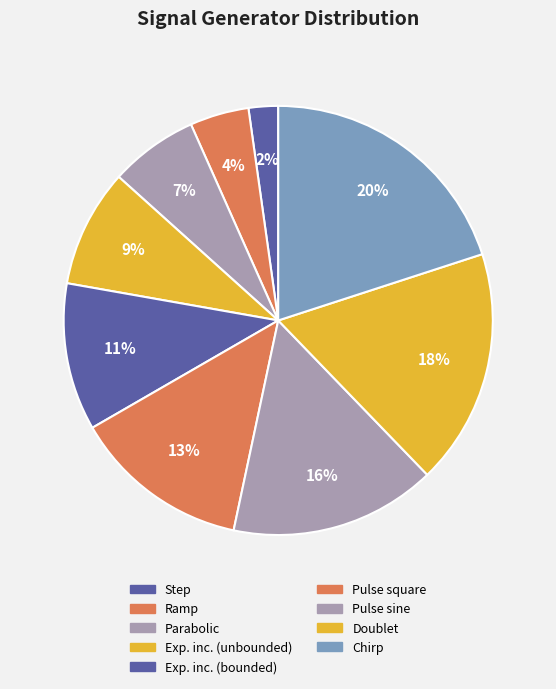

The Step slice represents 2% of the pie. True or false?

True